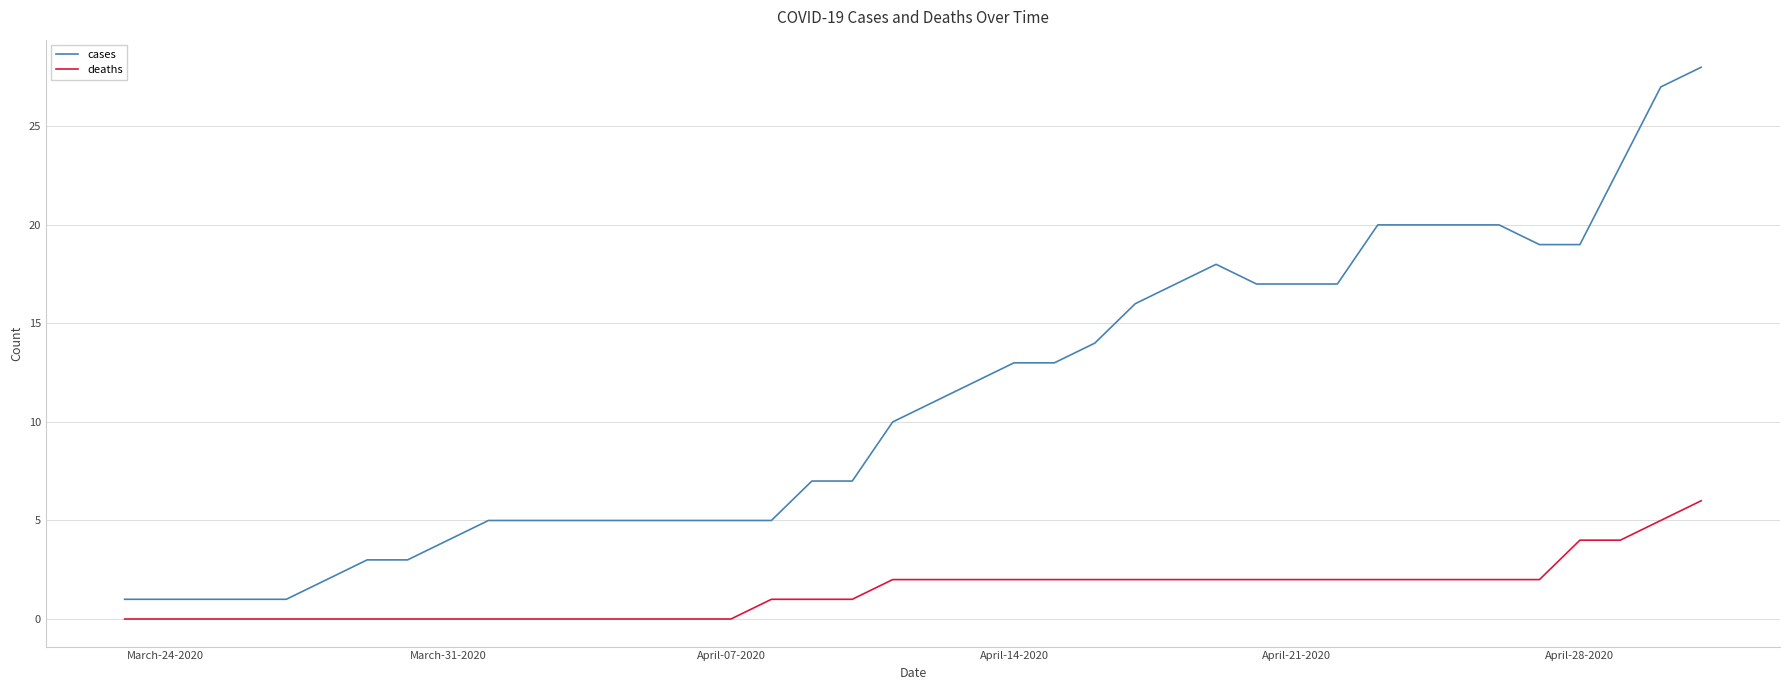

Which series has the largest total across all categories?

cases